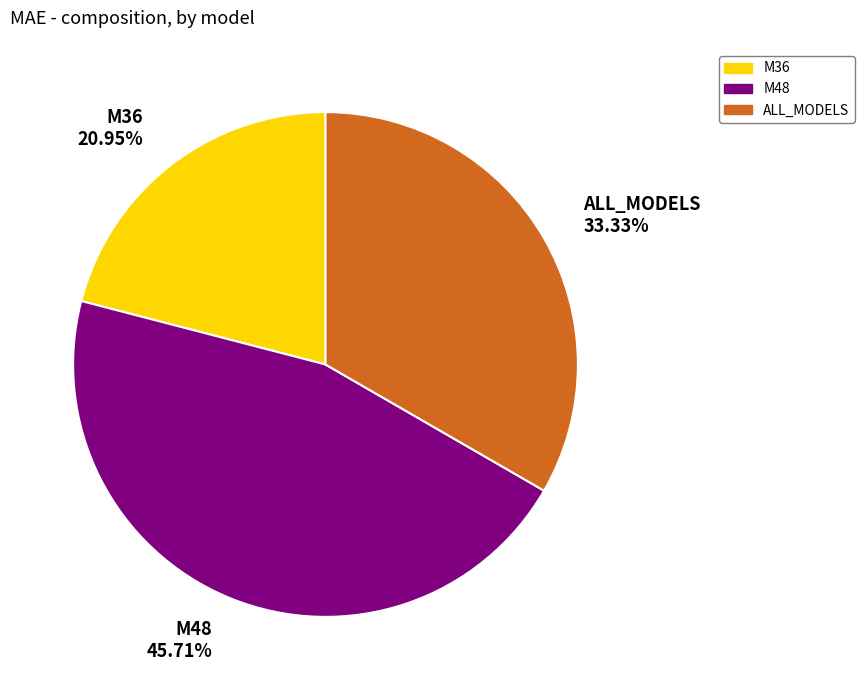

To the nearest percent, what is the difference between the M48 and M36 slice percentages?

25%